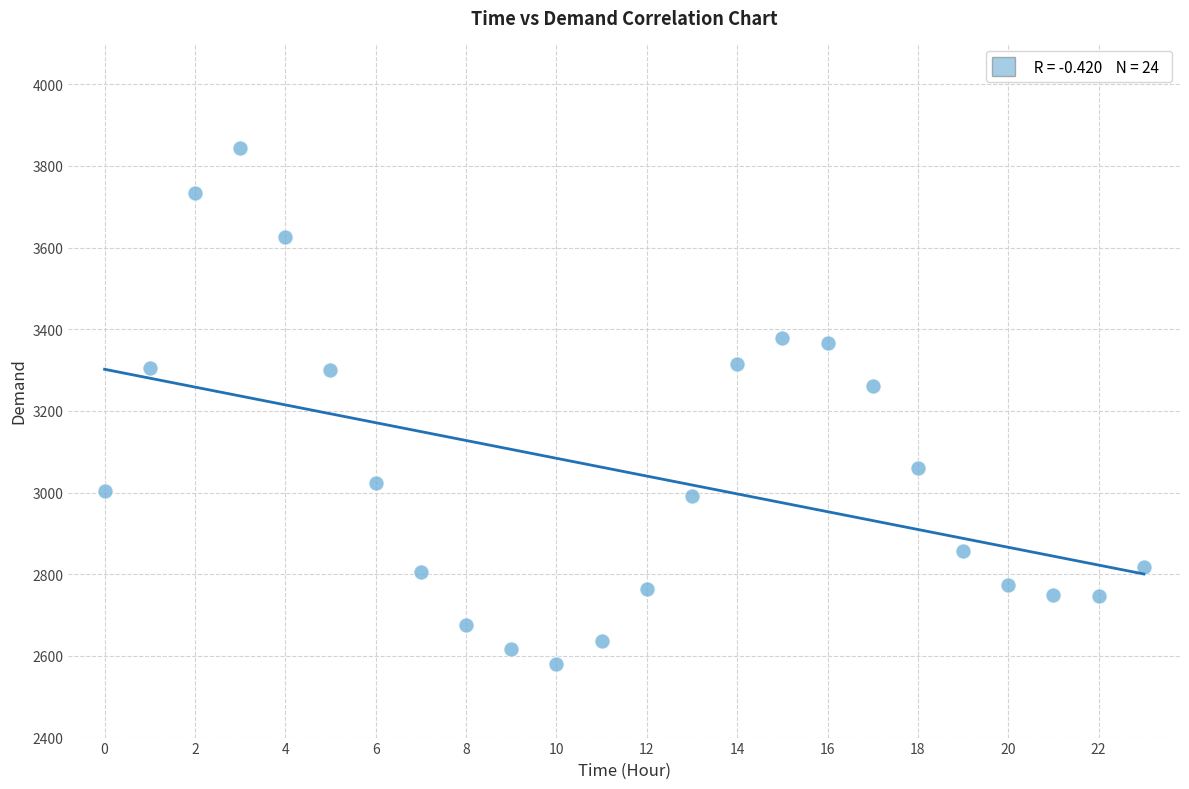

What Y value in the scatter plot is closest to 3212?

3262